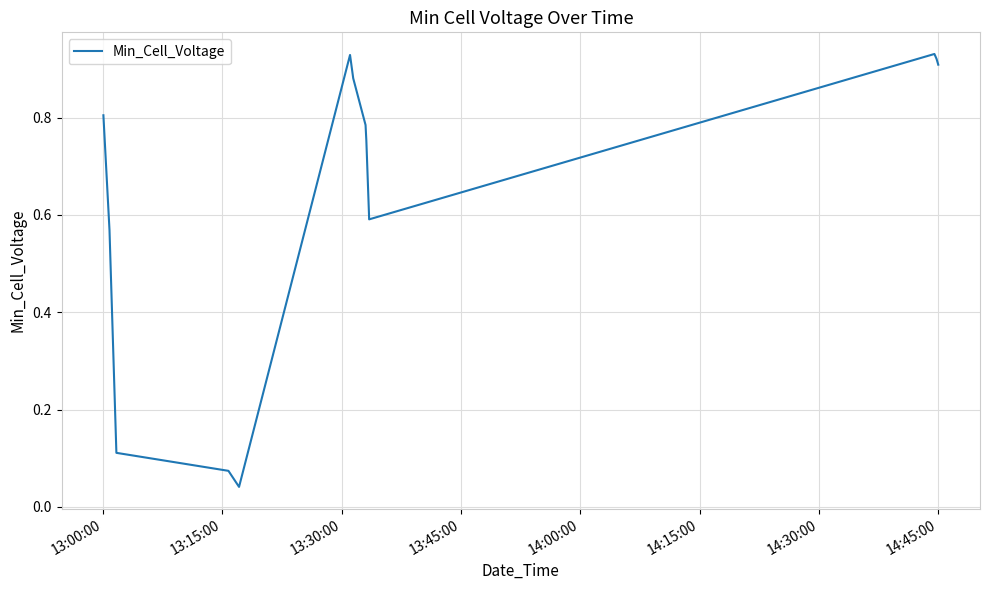

What is the sum of all values?

8.9